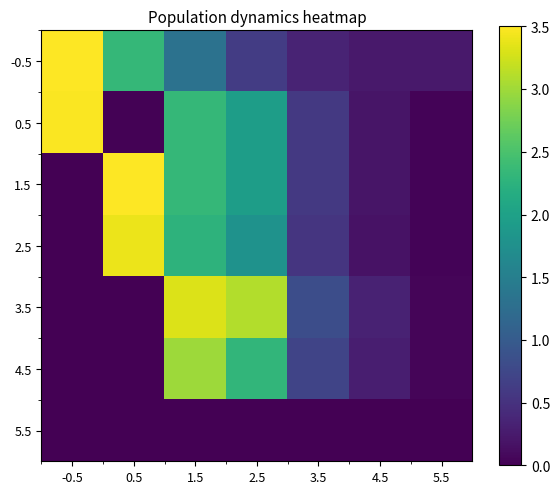

Which series has the largest total across all categories?

-0.5